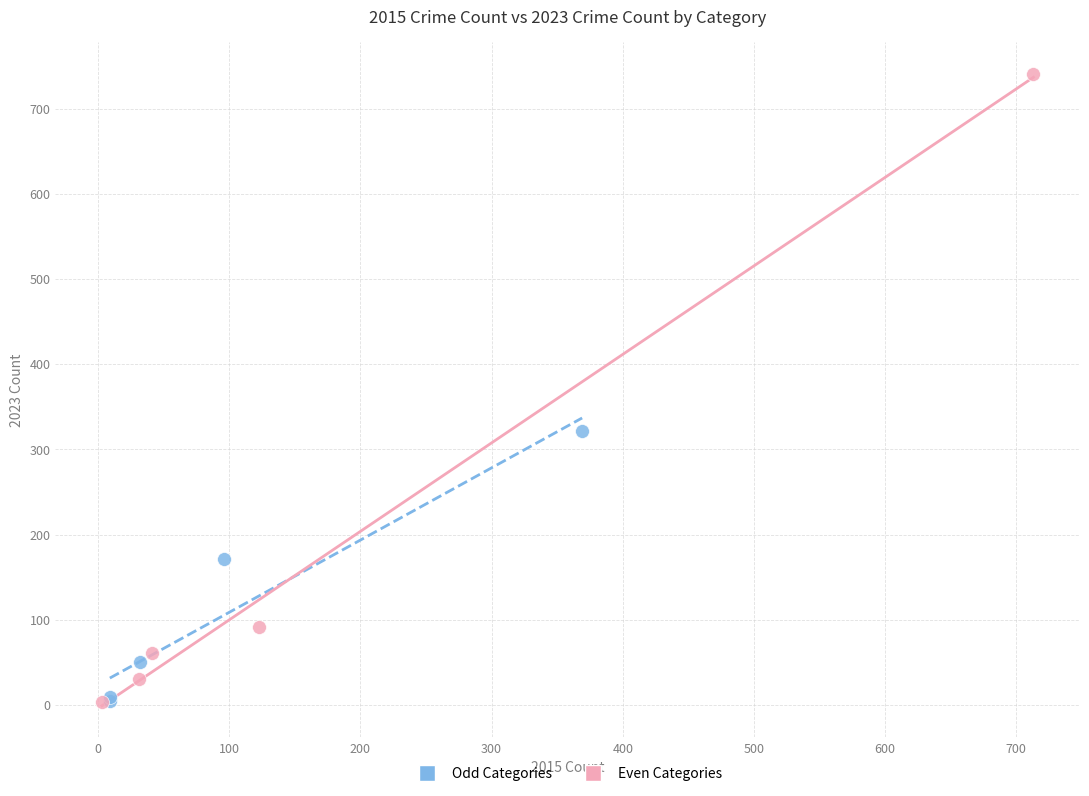

Which series contains the highest Y value?

Even Categories